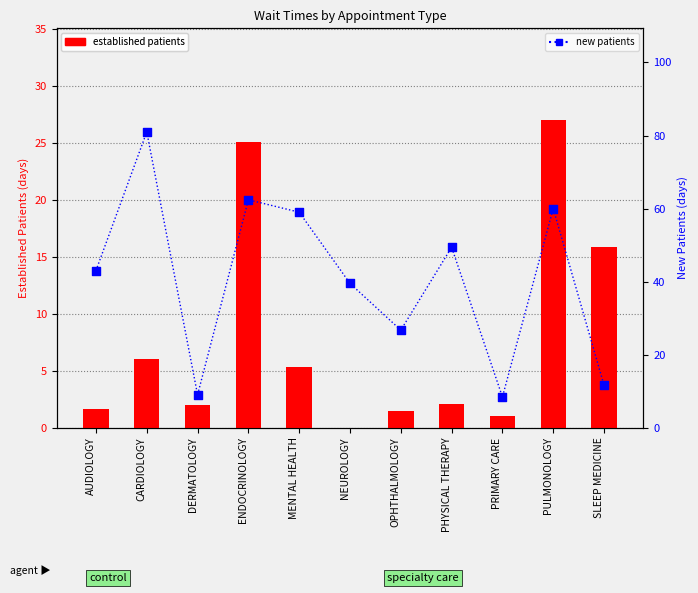

What are all the series names shown in the legend?

established patients, new patients